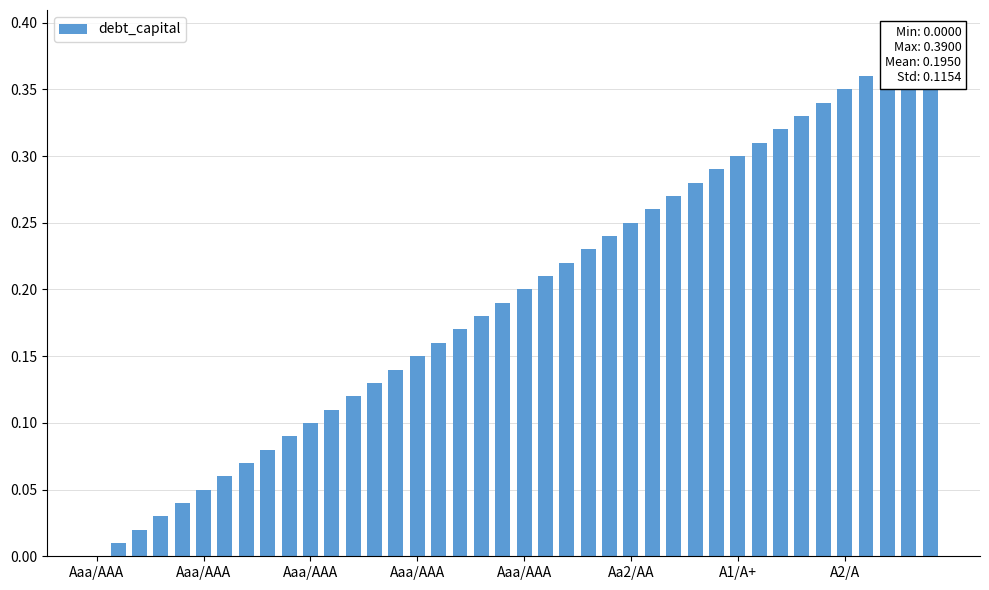

What is the change in value from A1/A+ to 12?

+0.1